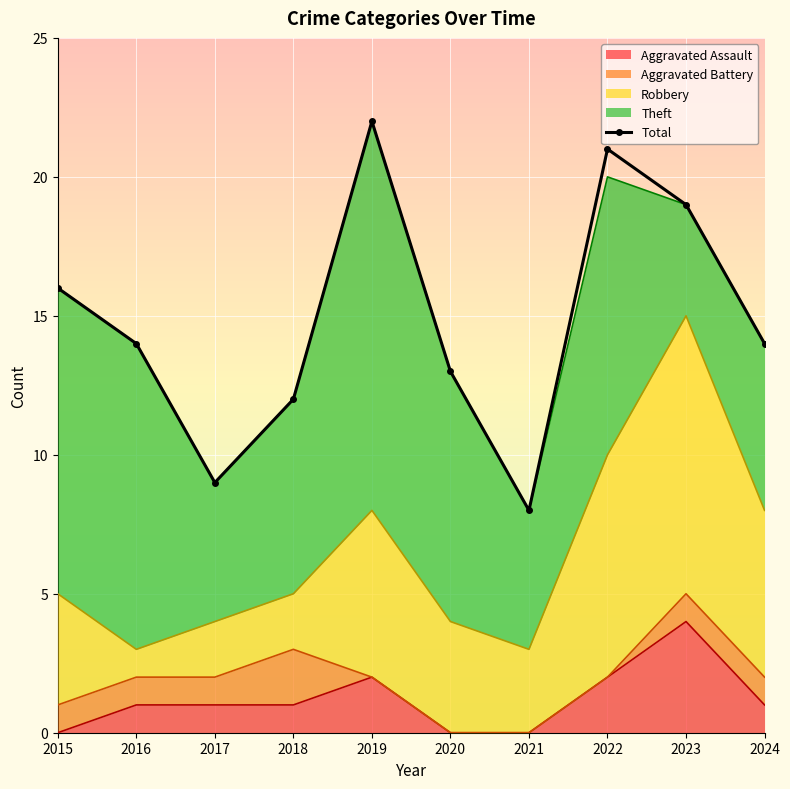

The chart shows a value of 2 at 2017. True or false?

False